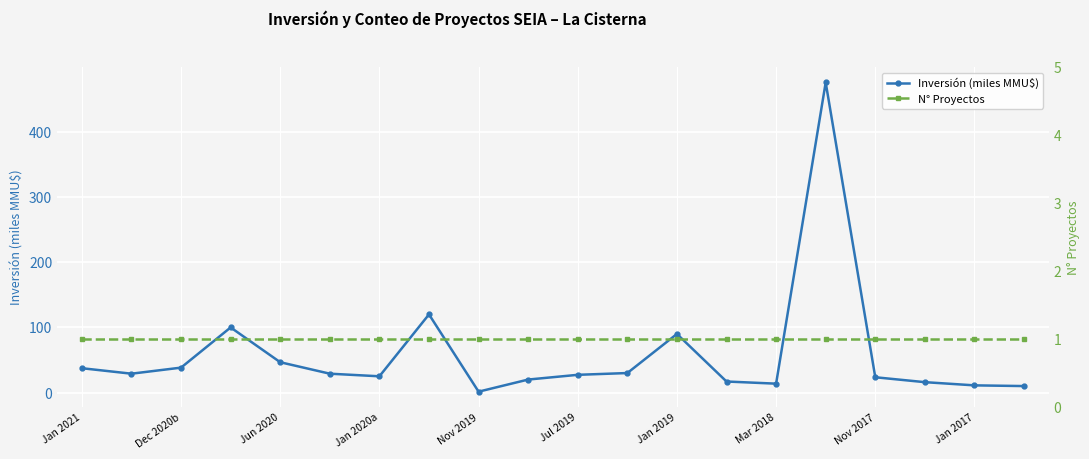

The Inversión (miles MMU$) series shows 1.4 at Nov 2019. True or false?

True